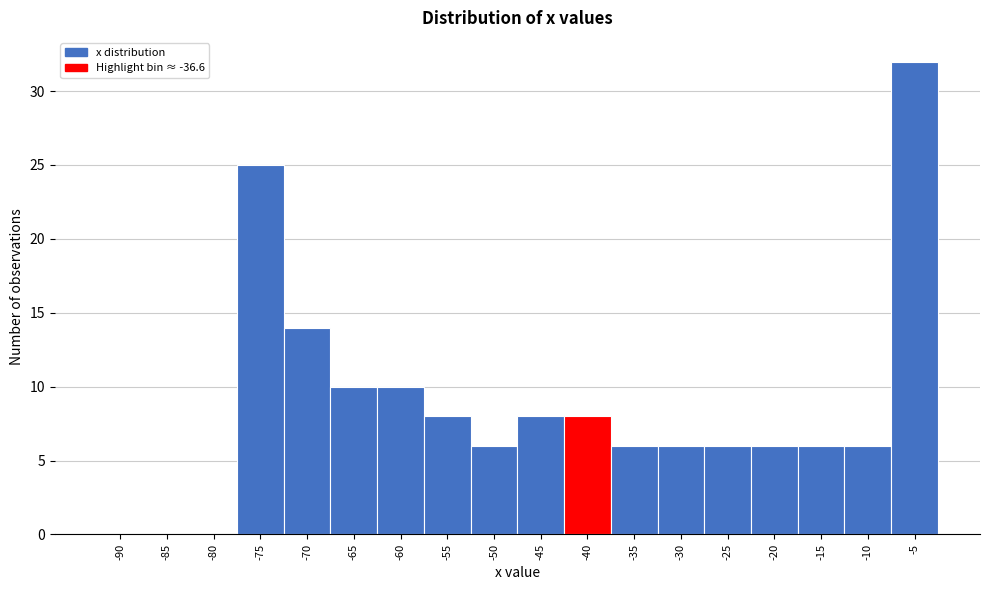

Reading left to right, list all the values displayed in this chart.

-90=0	-85=0	-80=0	-75=25	-70=14	-65=10	-60=10	-55=8	-50=6	-45=8	-40=8	-35=6	-30=6	-25=6	-20=6	-15=6	-10=6	-5=32